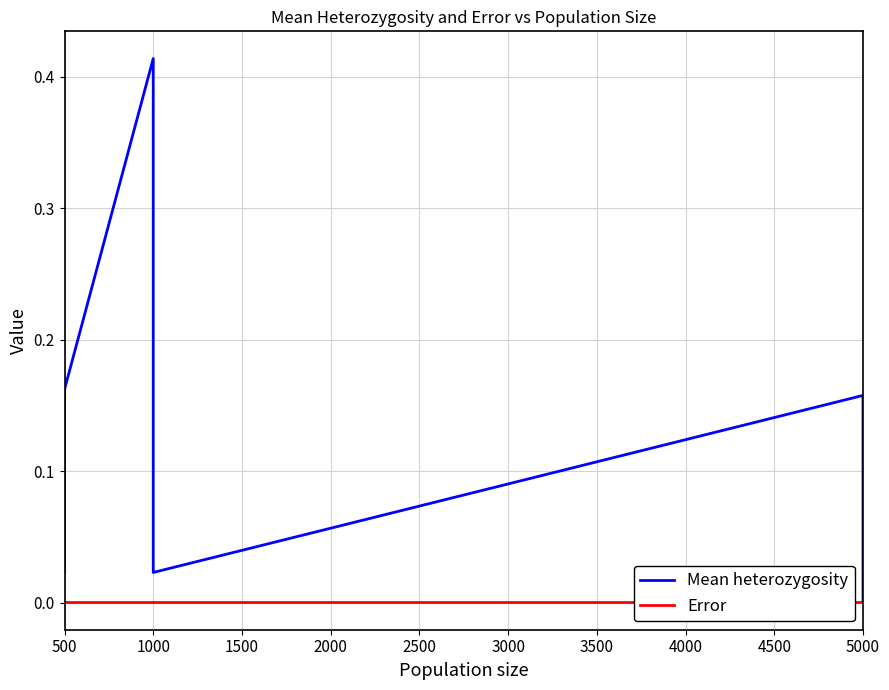

What is the difference between the maximum and second lowest values in the Mean heterozygosity series?

0.4